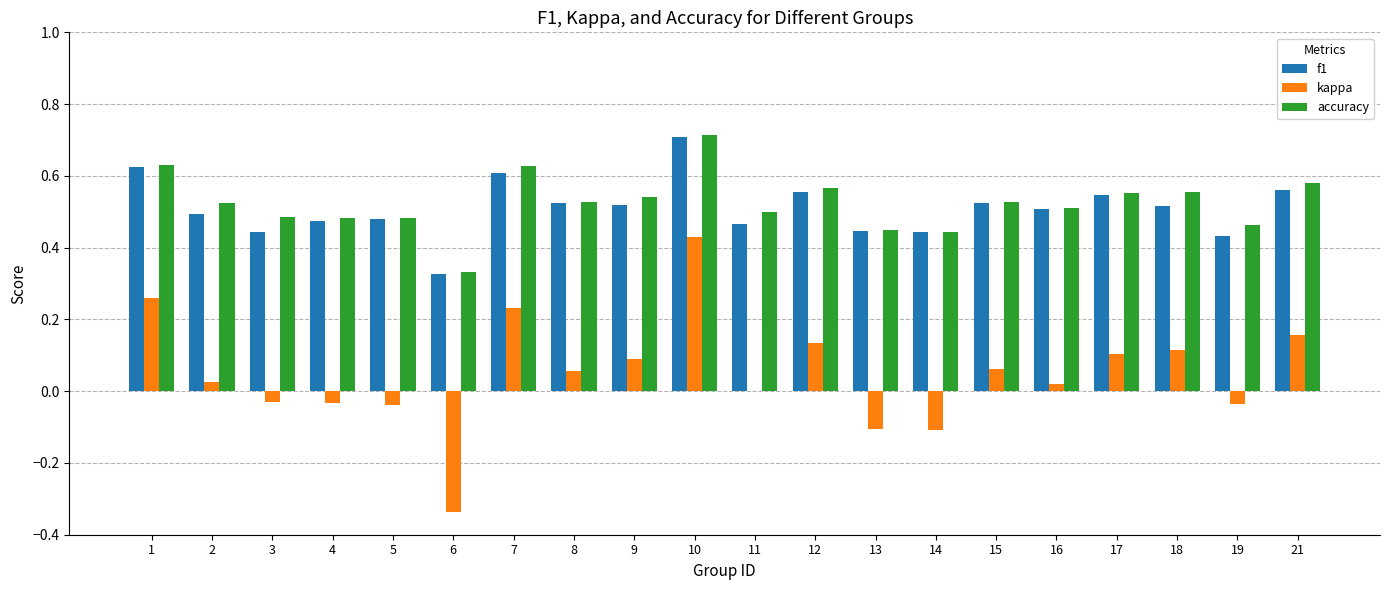

The value of accuracy at 15 is 0.5. True or false?

True